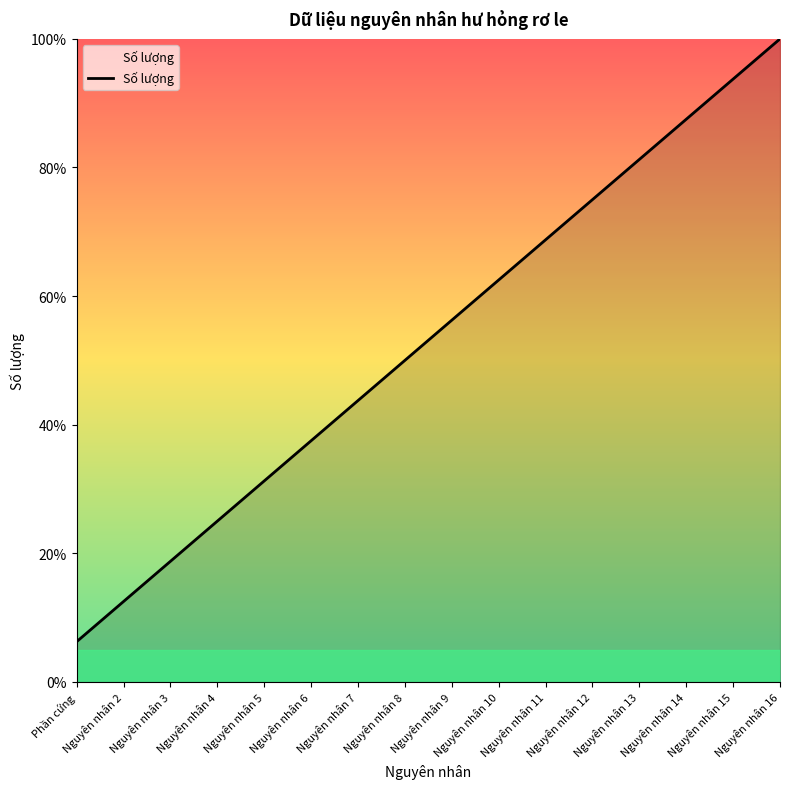

Which label corresponds to the largest value in the chart?

Nguyên nhân 16